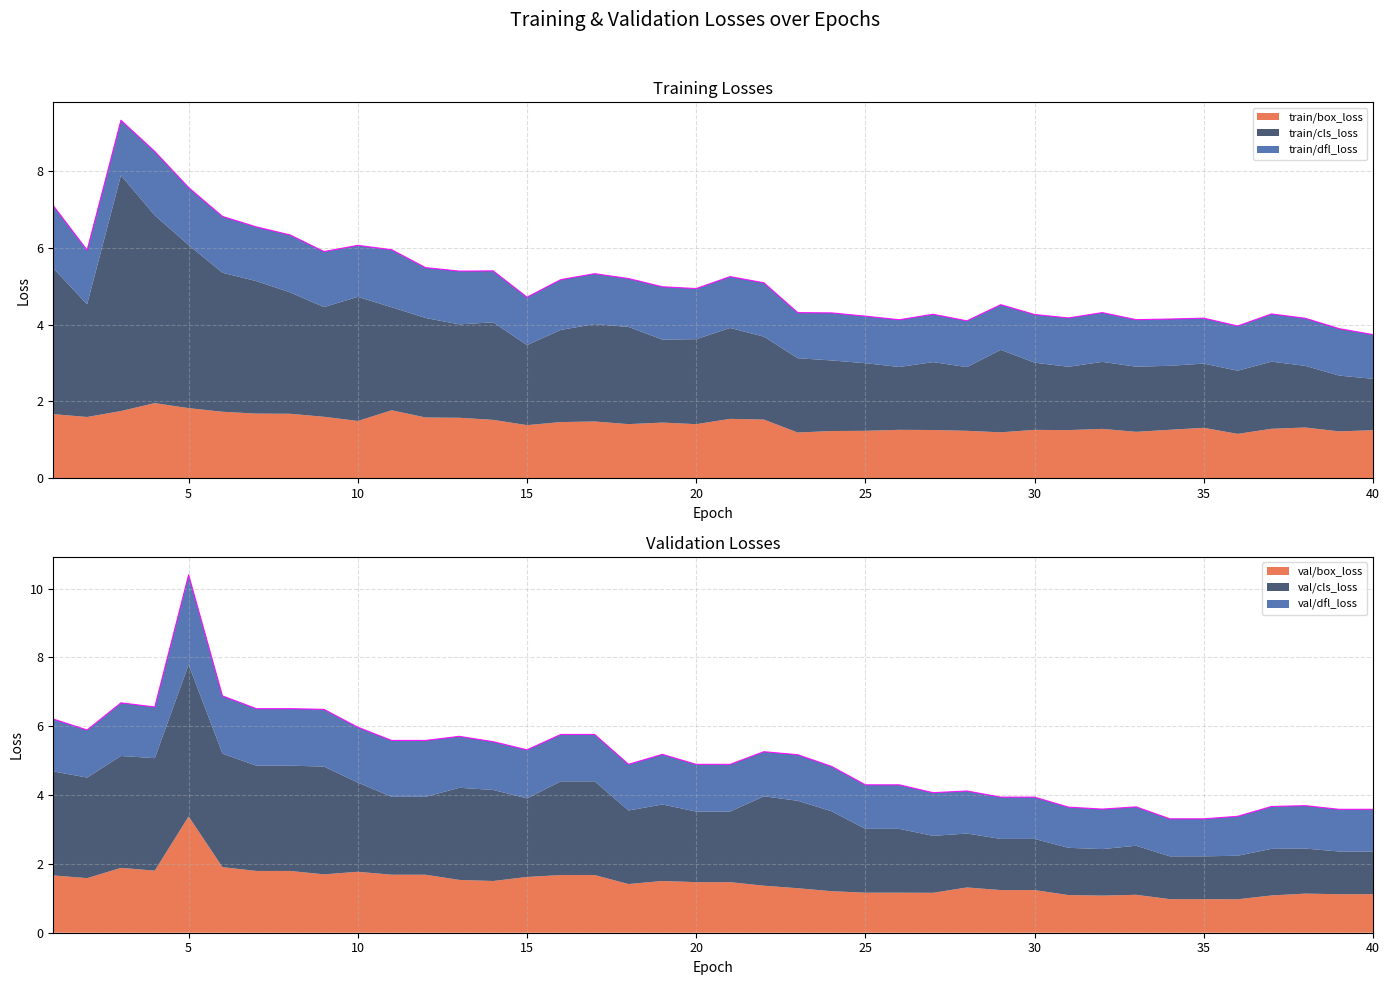

Between 22 and 36, which series saw the biggest shift?

val/cls_loss